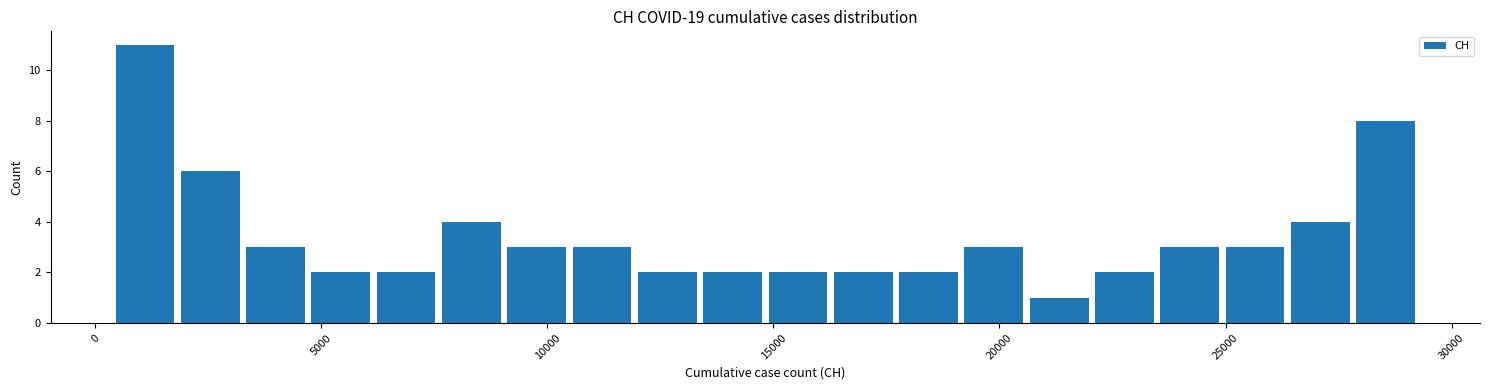

Around what value on the x-axis is the tallest bar? Give the approximate position of its centre, as read against the axis.

1000